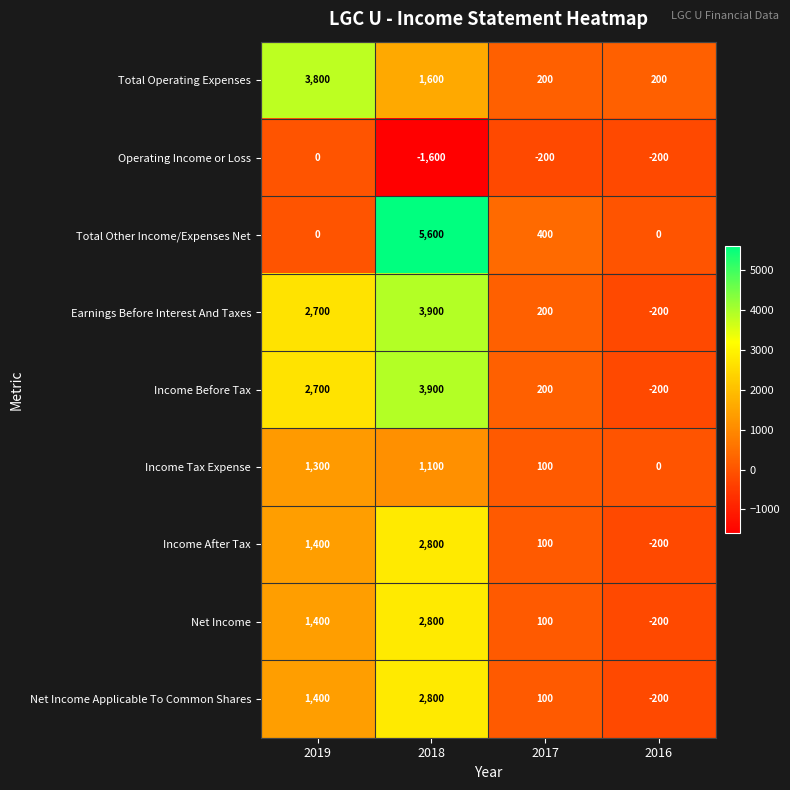

At which category is the sum across all series the highest?

2018